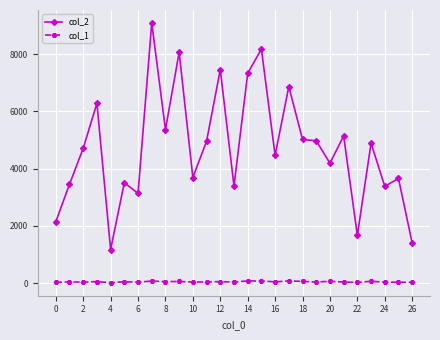

True or false: col_2 and col_1 cross at least once.

False